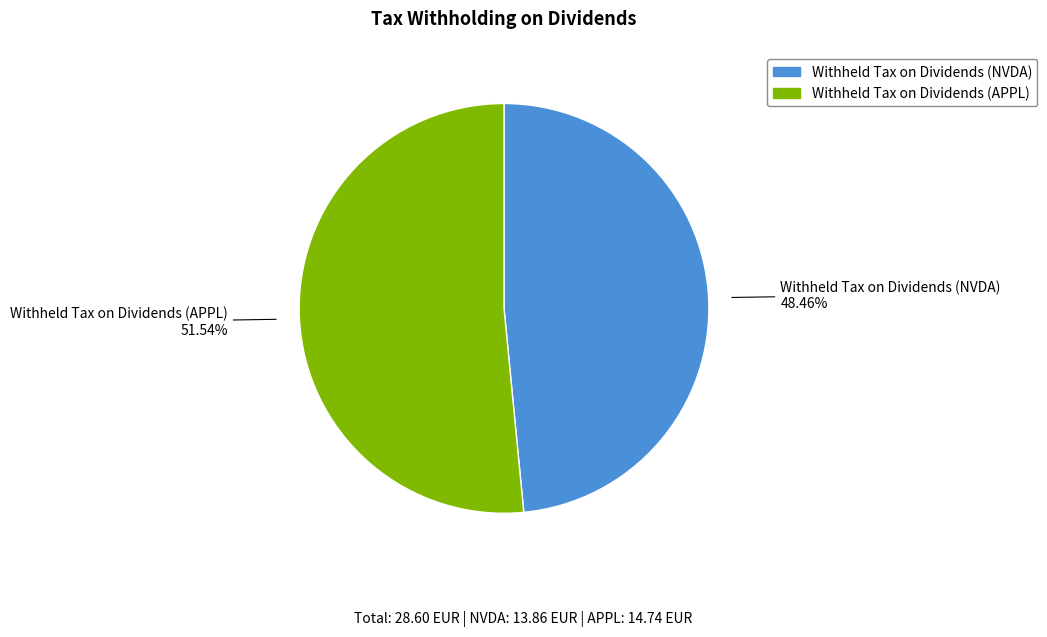

Which has a higher value, Withheld Tax on Dividends (NVDA) or Withheld Tax on Dividends (APPL)?

Withheld Tax on Dividends (APPL)